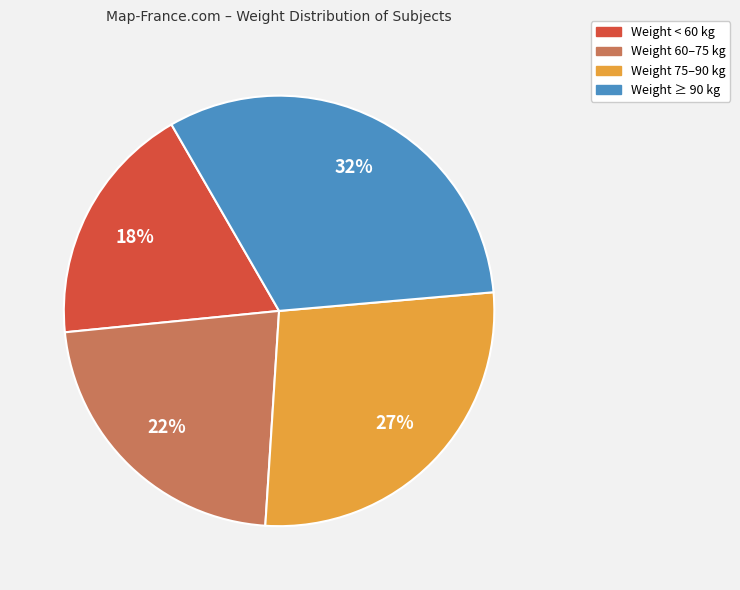

To the nearest percent, what is the average slice percentage?

25%